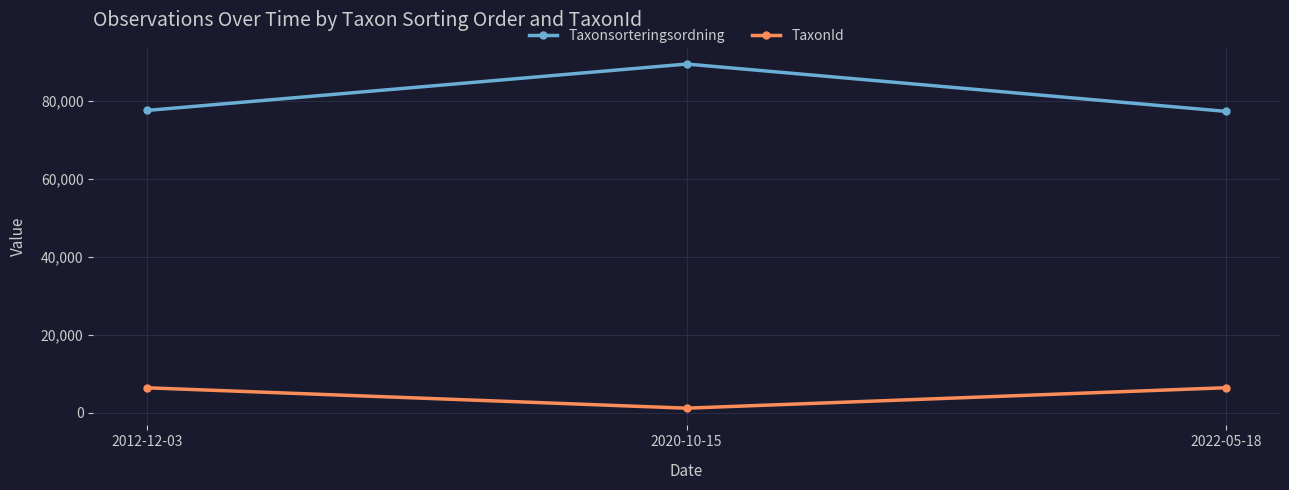

What is the label of the 1st point from the right?

2022-05-18